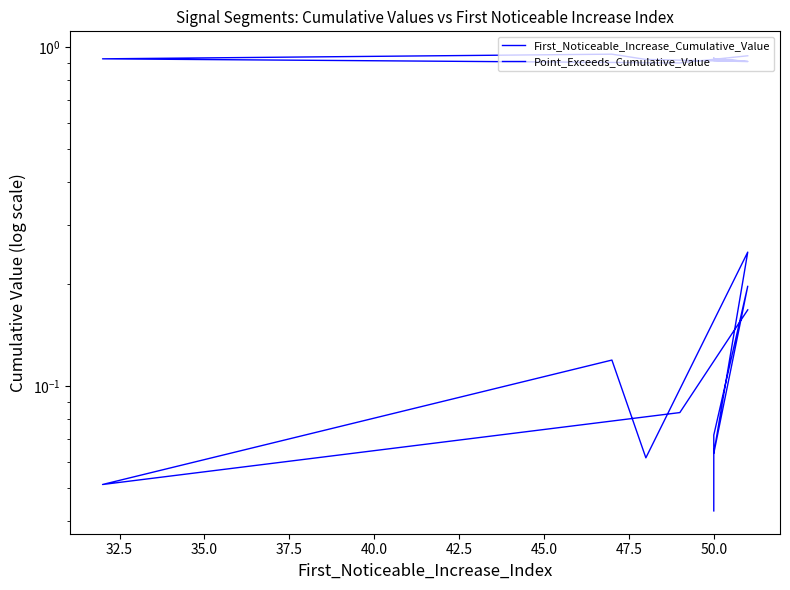

True or false: Point_Exceeds_Cumulative_Value and First_Noticeable_Increase_Cumulative_Value intersect in this chart.

False